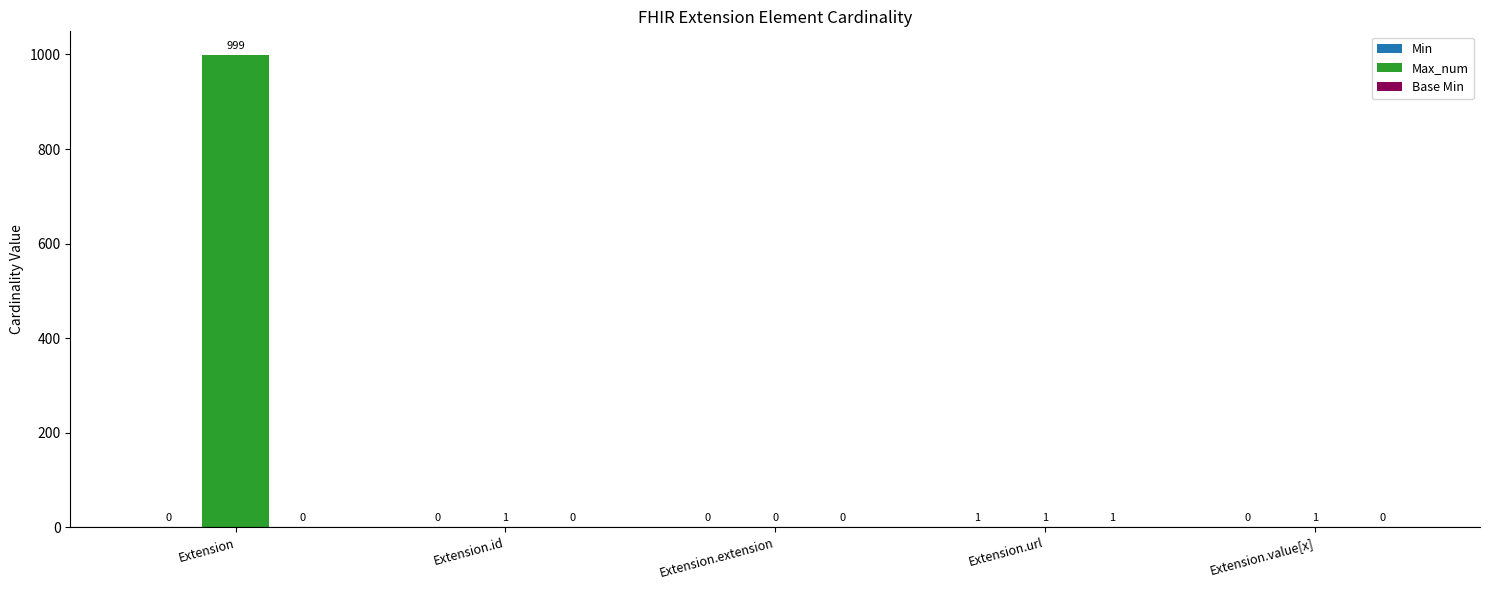

Is it true that Max_num equals 588 at Extension?

False